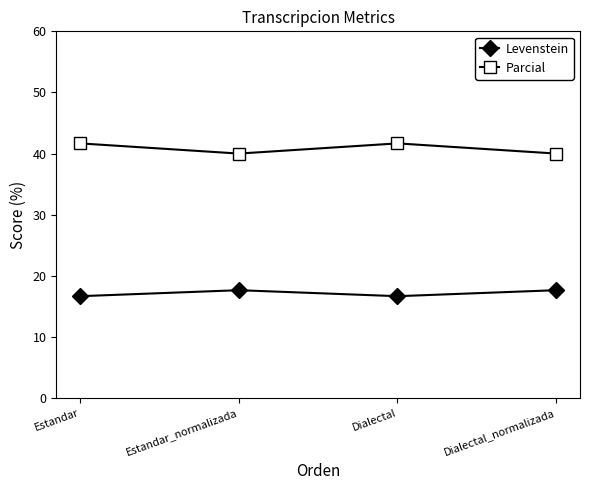

True or false: Levenstein and Parcial cross at least once.

False